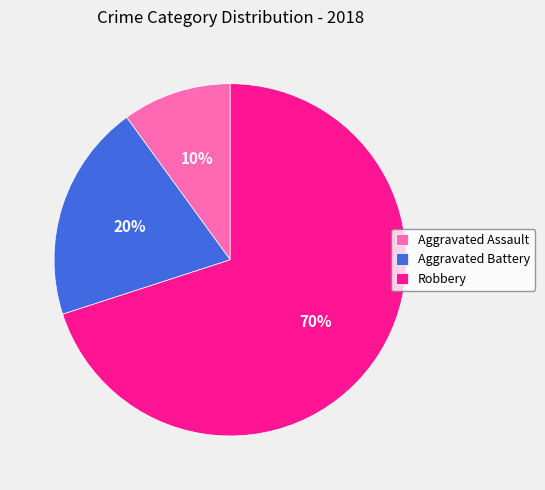

What percentage is the Robbery slice, to the nearest percent?

70%